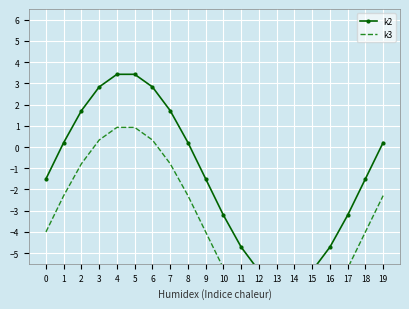

What is the sum of the k3 values at 15 and 10?

-14.0